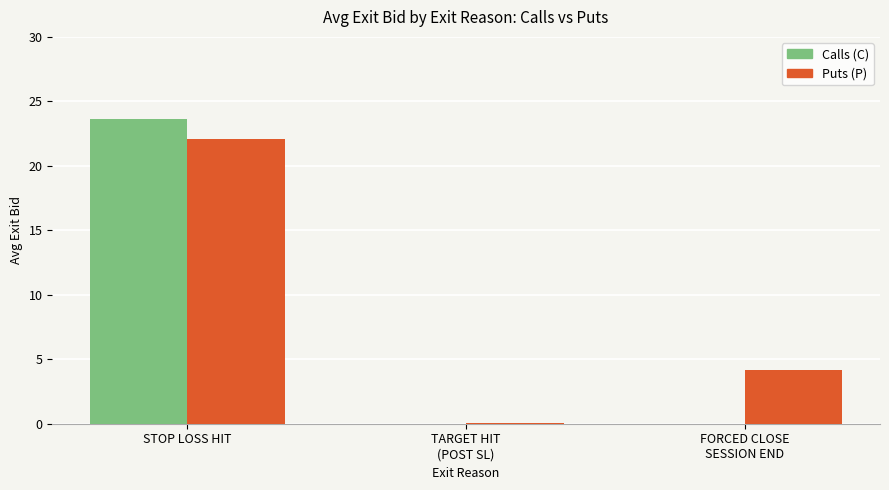

The value of Calls (C) at FORCED CLOSE
SESSION END is 0.0. True or false?

True